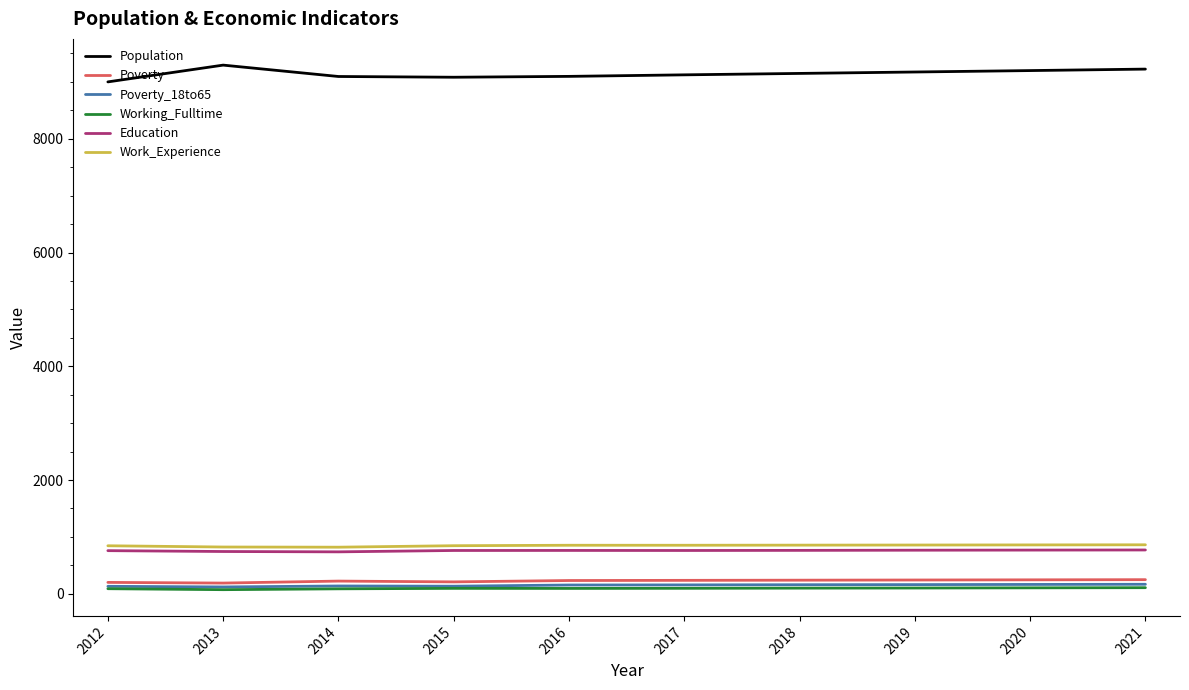

In Population, how many points are lower than both neighbors (excluding endpoints)?

1